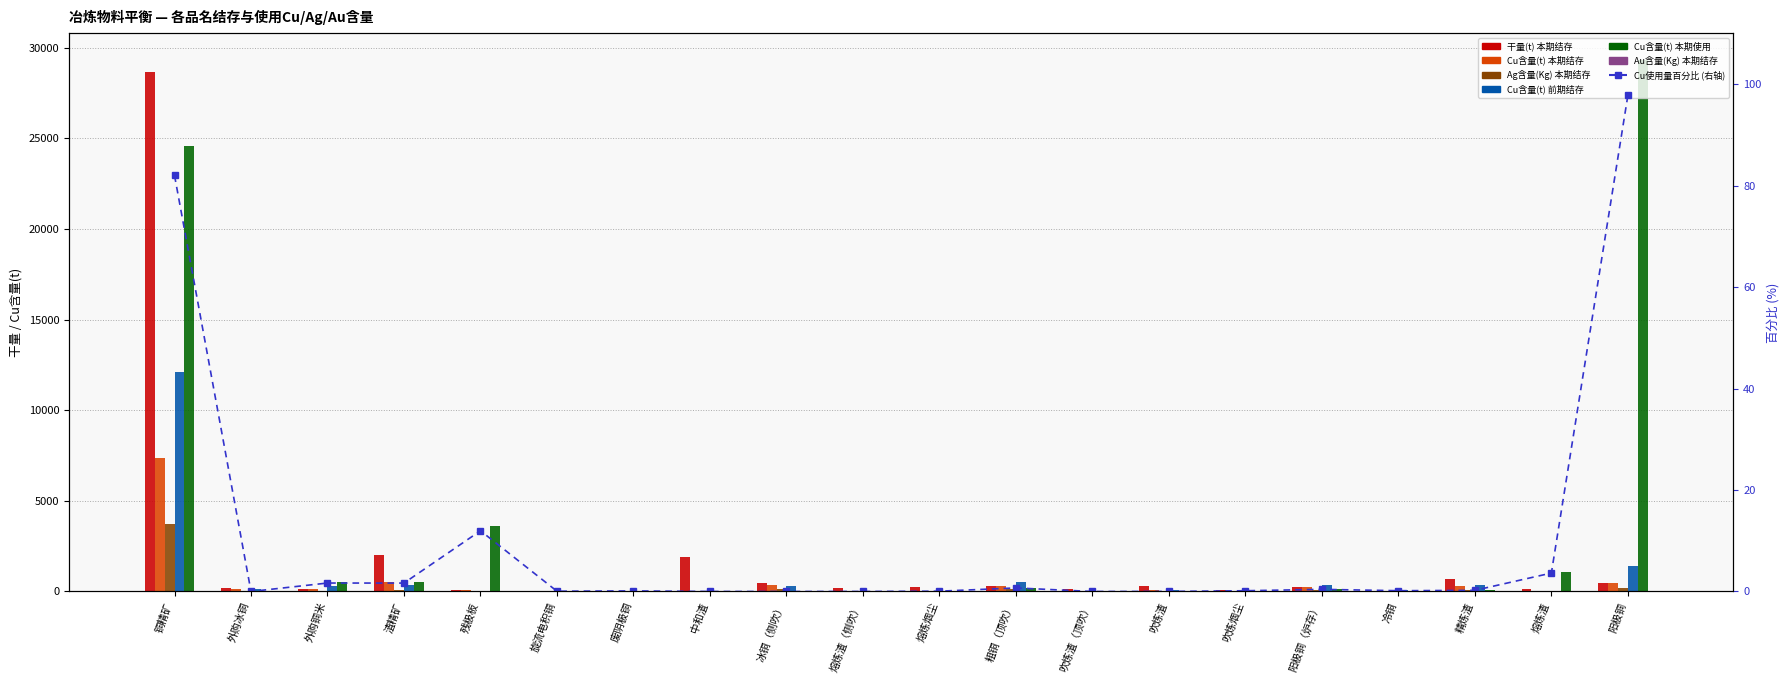

What is the label of the 10th bar from the right?

熔炼烟尘